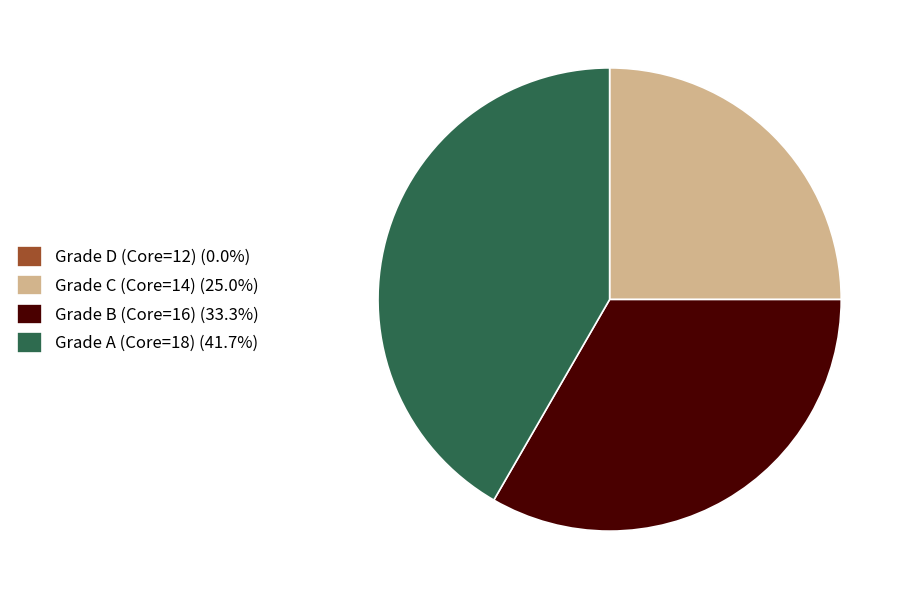

Does any single category account for the majority?

No